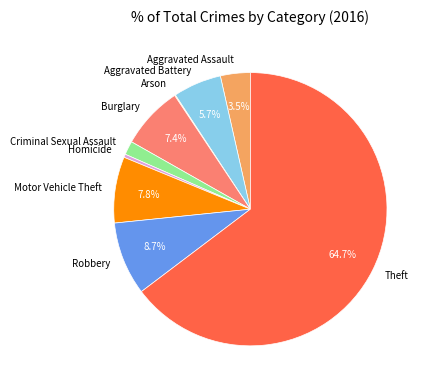

Between Theft and Criminal Sexual Assault, which is larger?

Theft